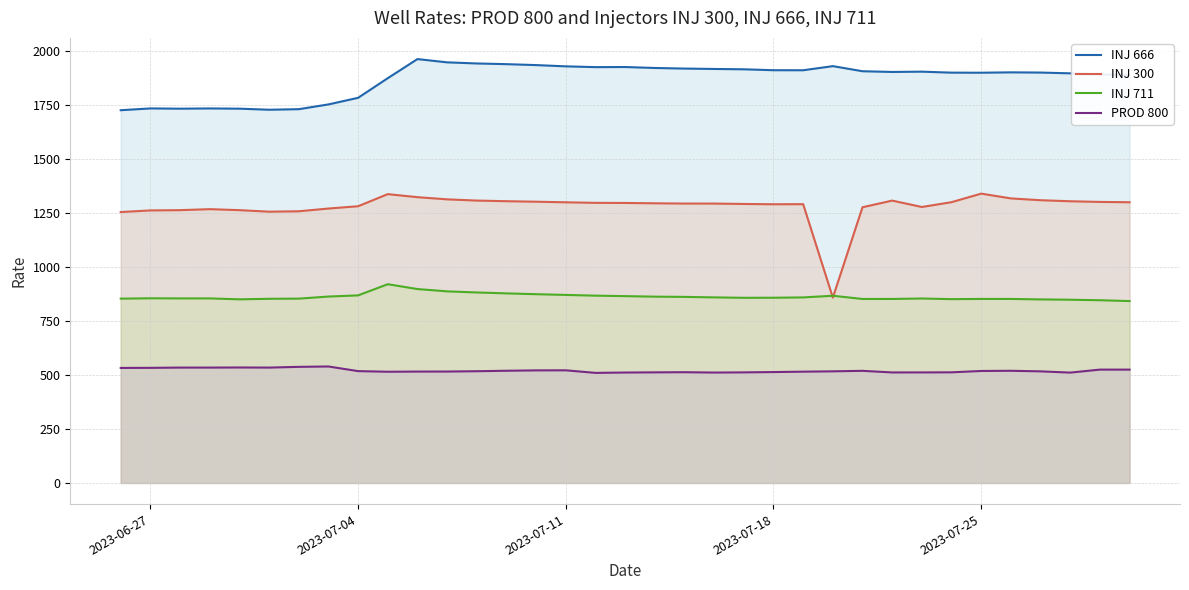

How many lines are shown in the chart?

4